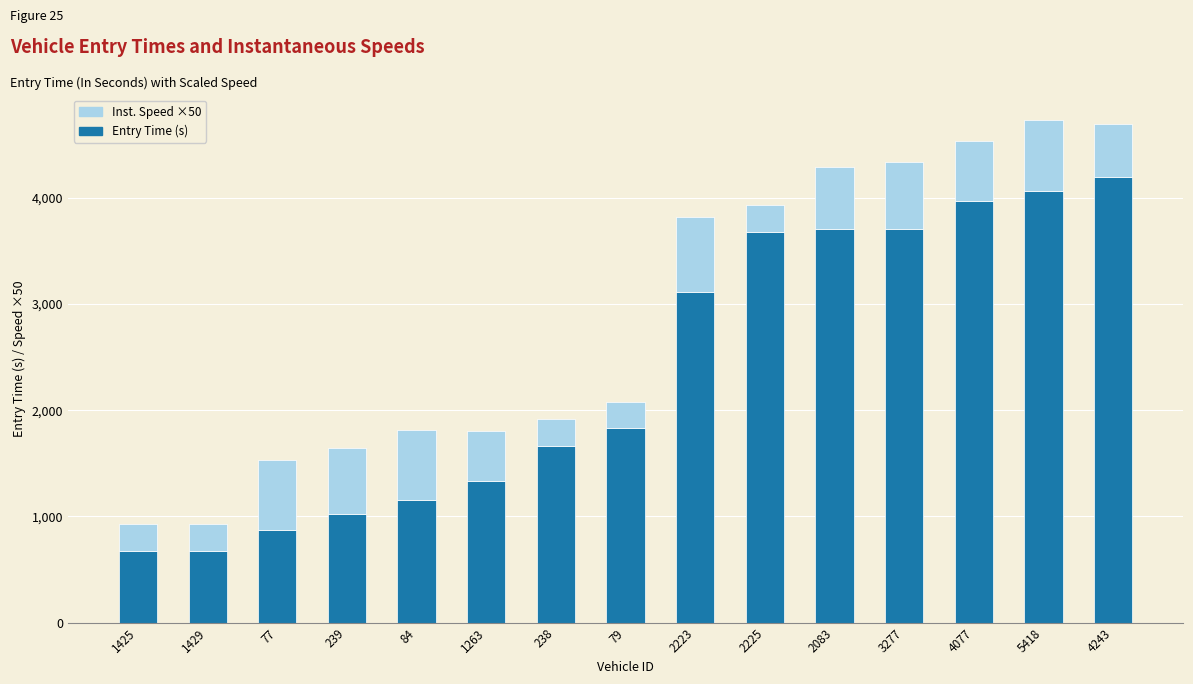

What is the difference between the Entry Time (s) values at 239 and 1263?

304.2